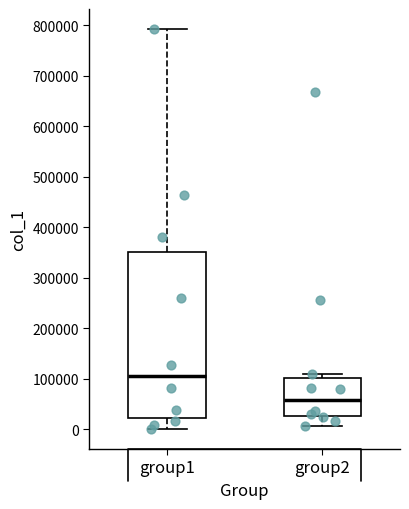

Reading left to right, read every box against the y-axis: the position of its median line, the range the box covers, and the ends of its whiskers. The values are not printed on the chart, so give them approximately, as read against the axis.

group1: median 100000, box 20000 to 350000, whiskers 0 to 790000
group2: median 60000, box 30000 to 100000, whiskers 10000 to 110000